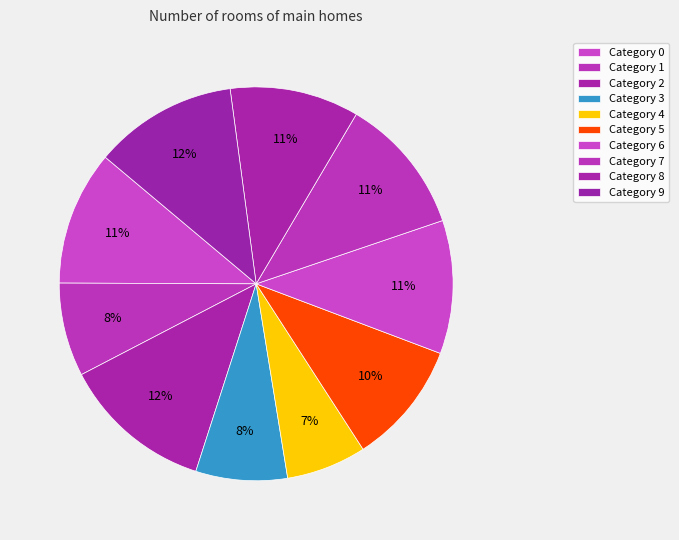

How many segments does this pie chart have?

10